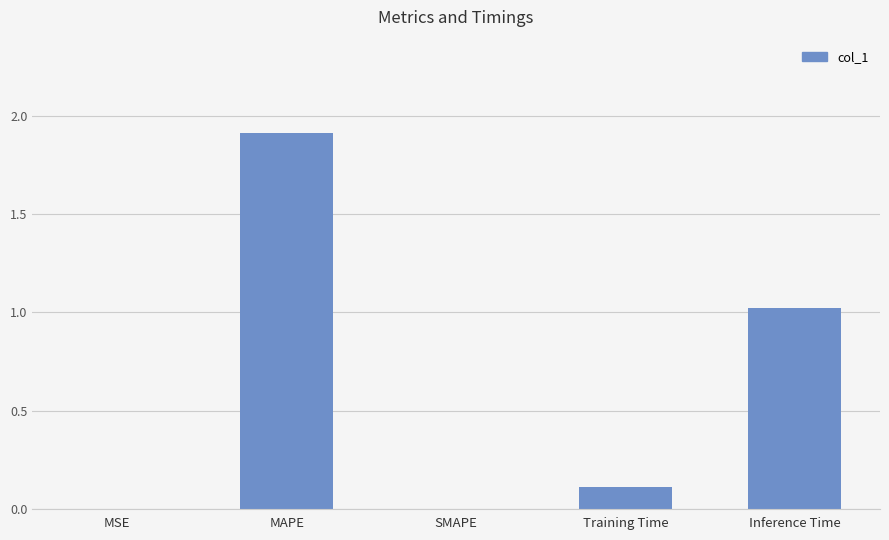

What is the sum of all values?

3.0